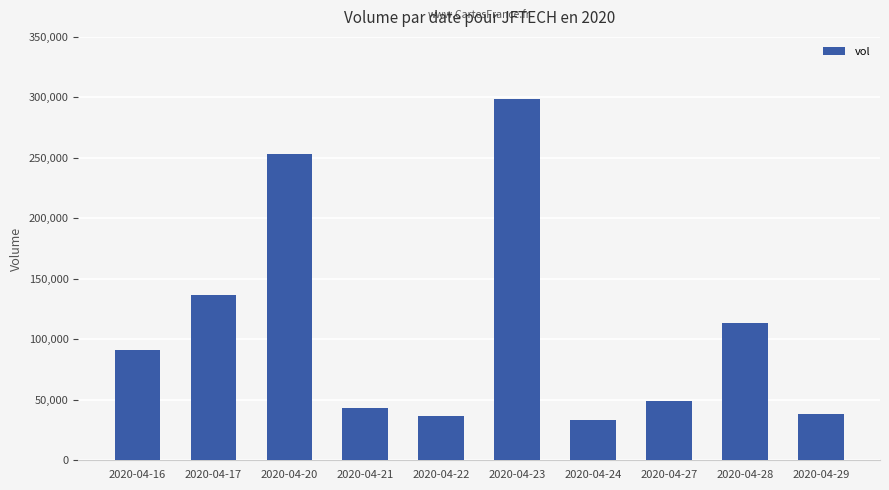

Read the value at 2020-04-28.

113600